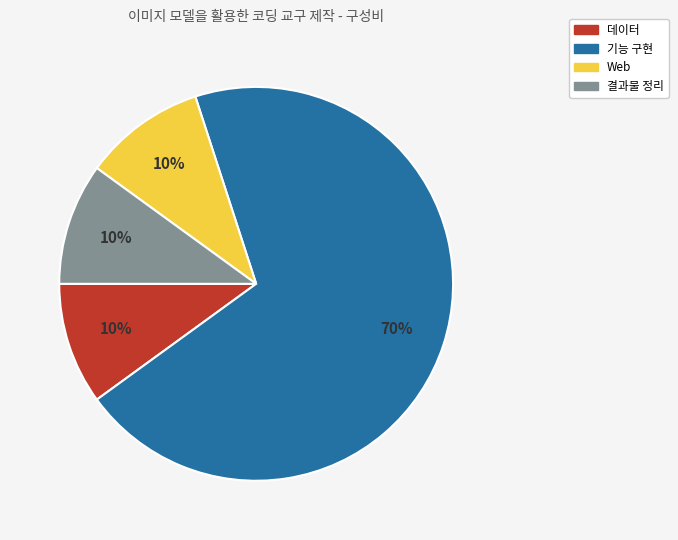

Count the number of slices in the pie.

4